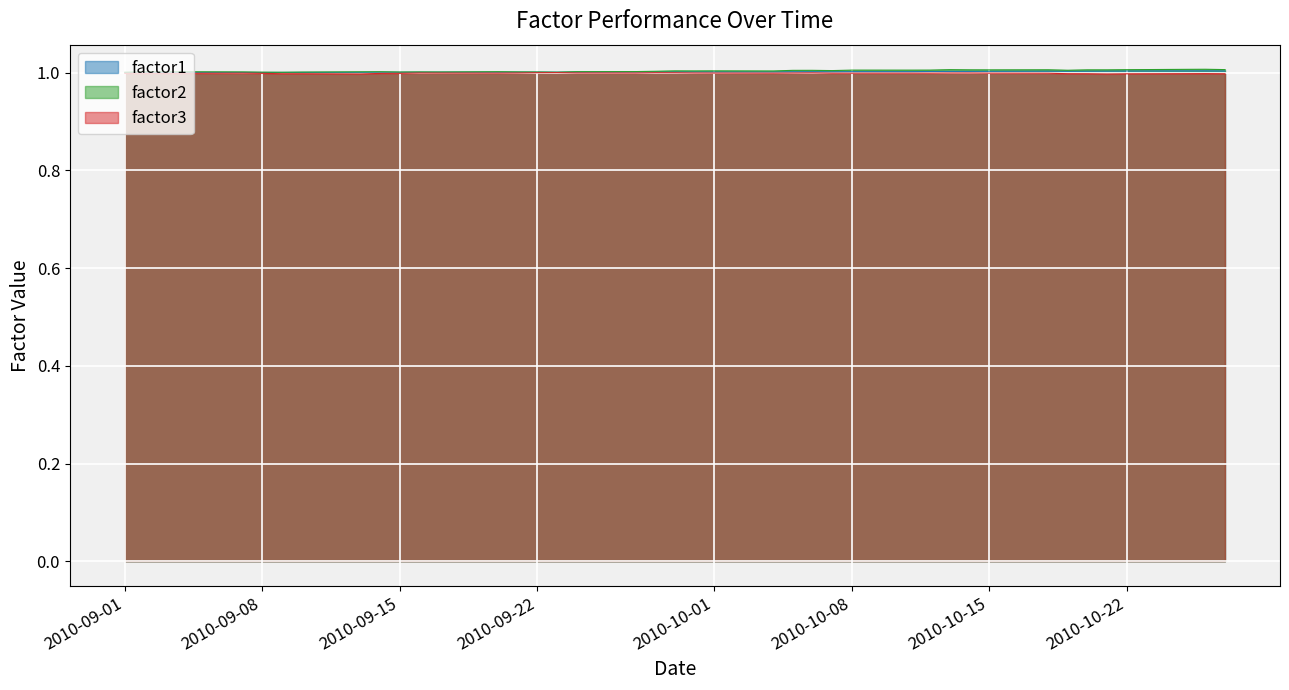

Which series changed the most between 2010-09-01 and 2010-10-14?

factor2